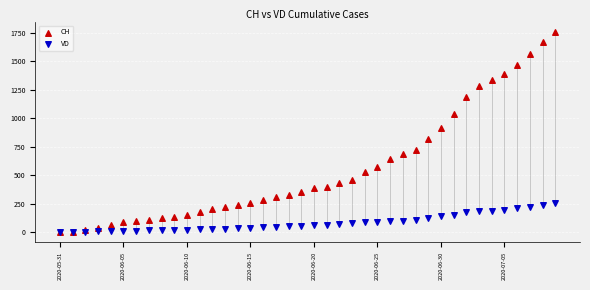

Across all series, what Y value is closest to 879?

919